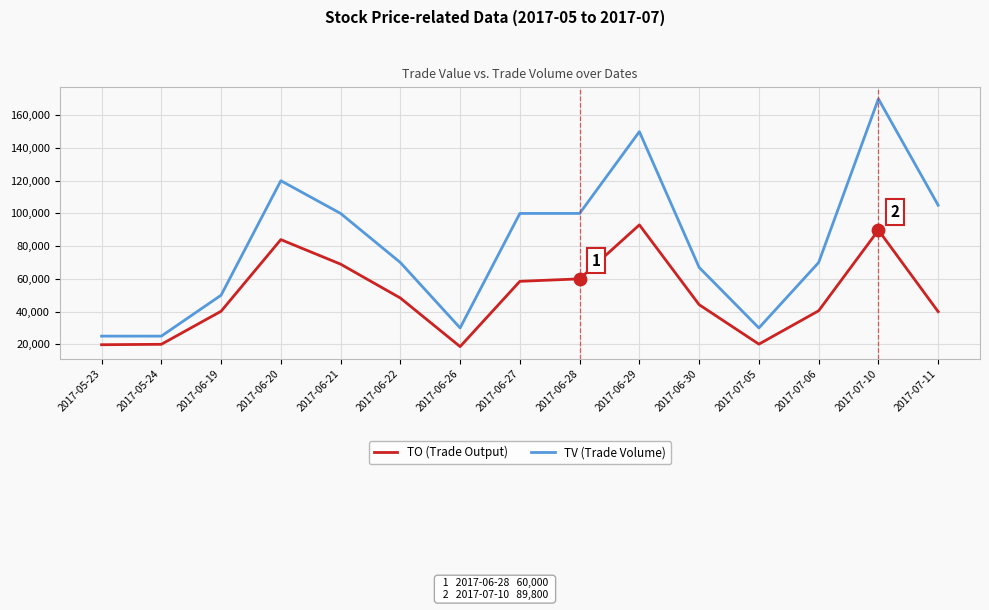

Which series has the largest range (max minus min)?

TV (Trade Volume)